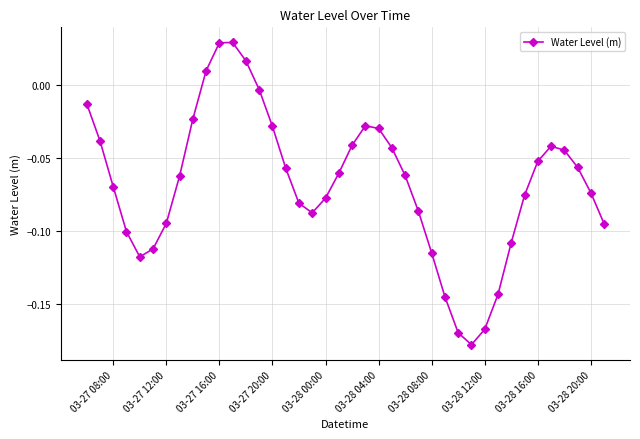

True or false: the data has more than 2 interior local peaks.

True